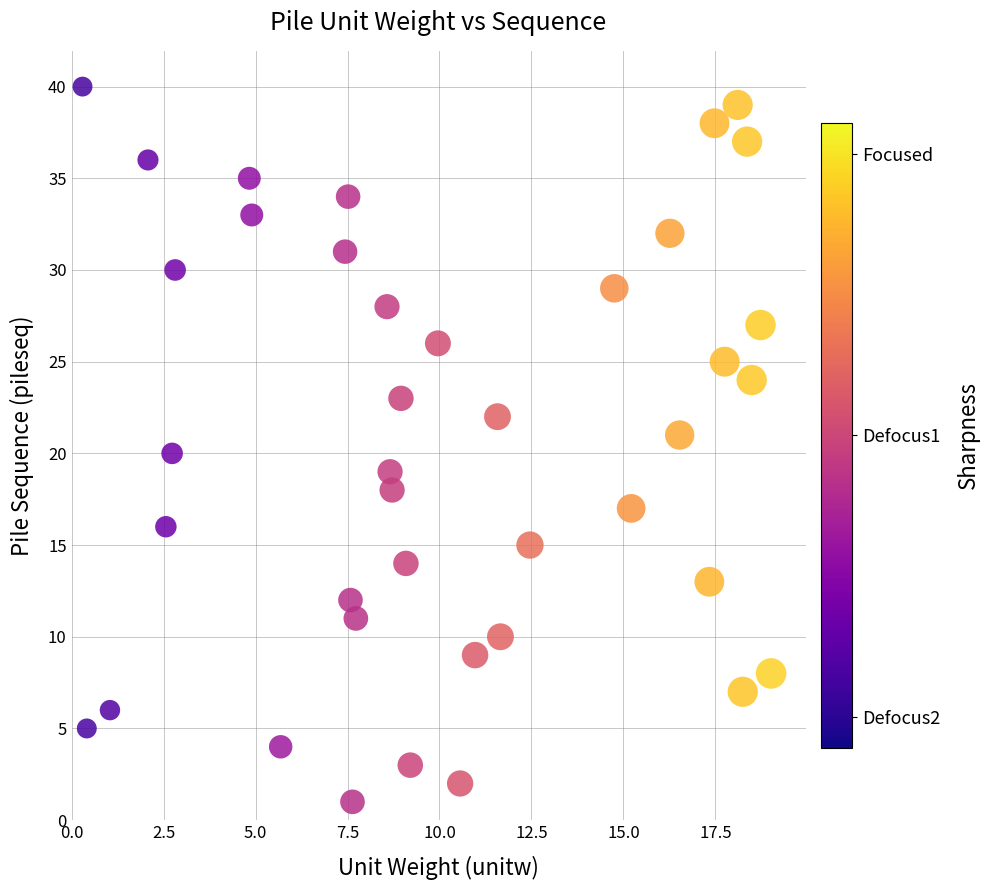

What is the range of Y values (max minus min)?

39